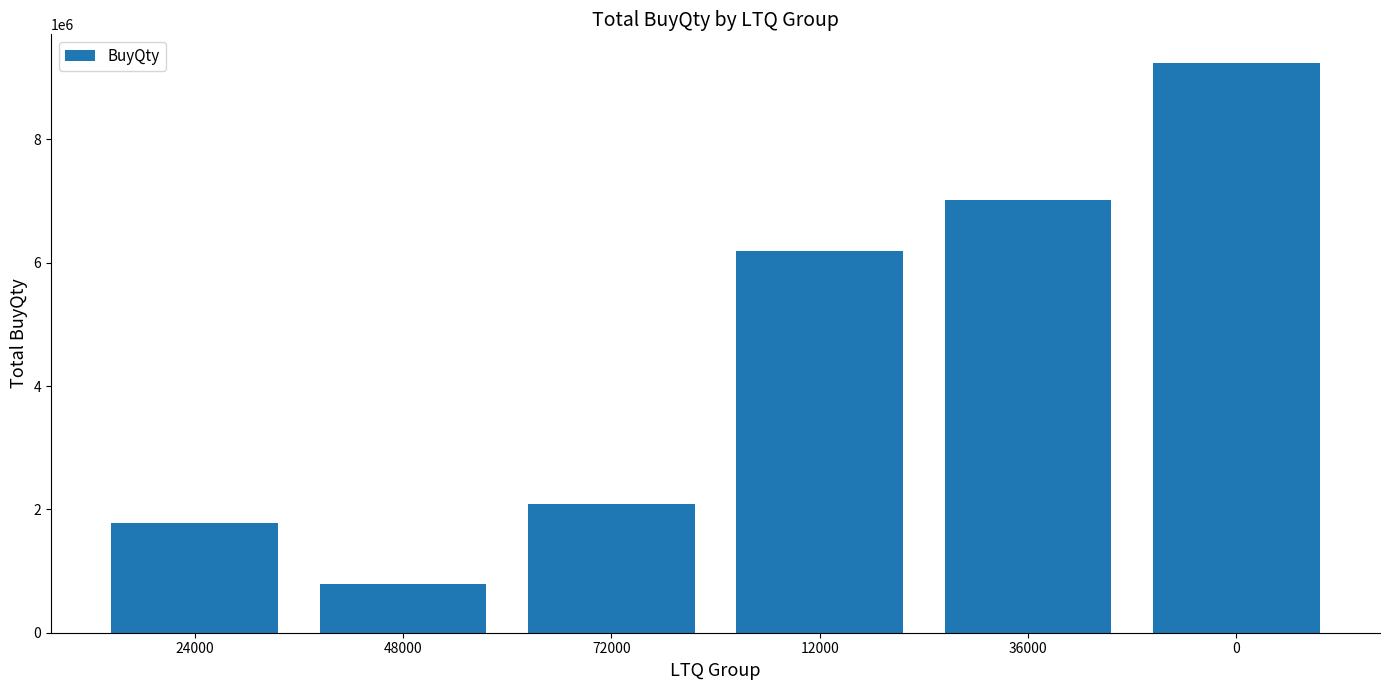

How many distinct data groups are displayed?

1